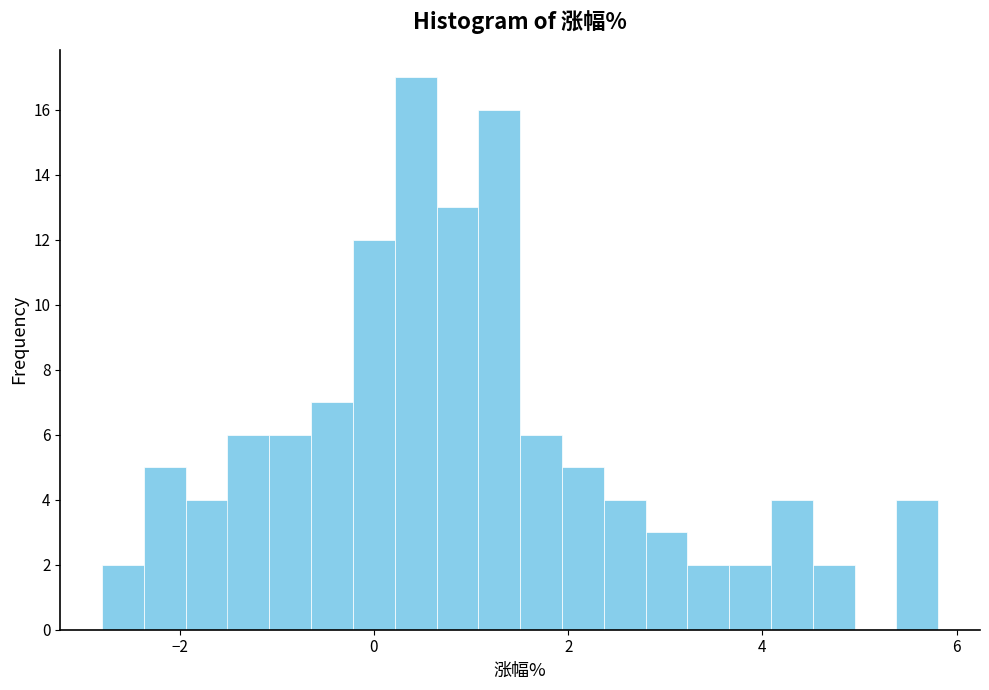

Read against the x-axis, roughly where is the centre of the tallest bar?

0.4